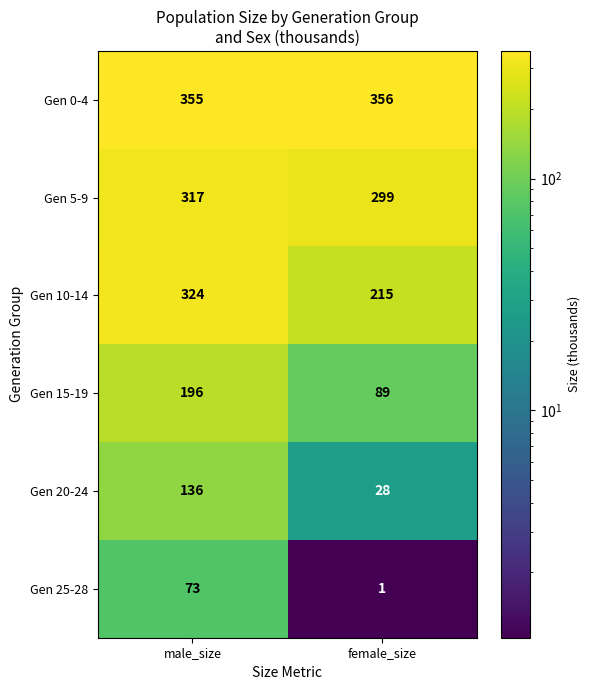

What value does the Gen 20-24 series have at female_size, to the nearest 50?

50